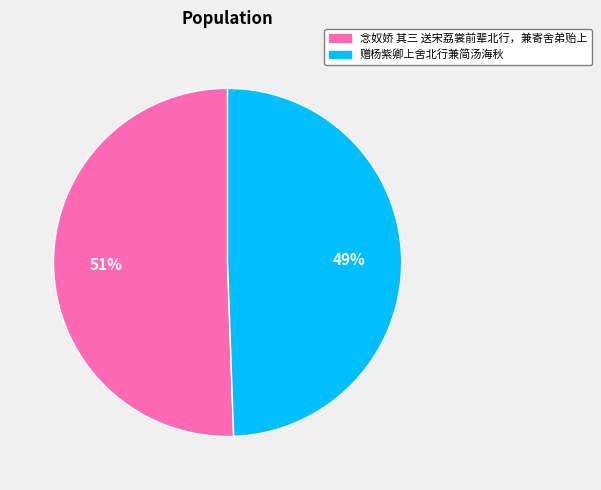

Count the number of slices in the pie.

2